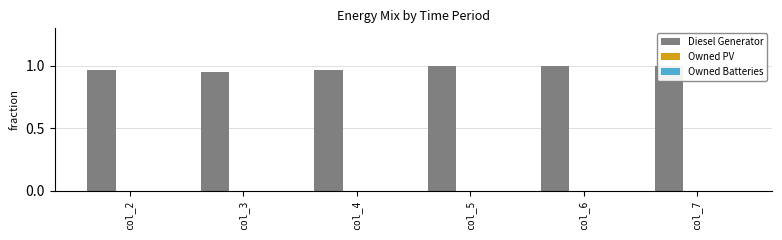

Which series changed the most between col_2 and col_5?

Diesel Generator